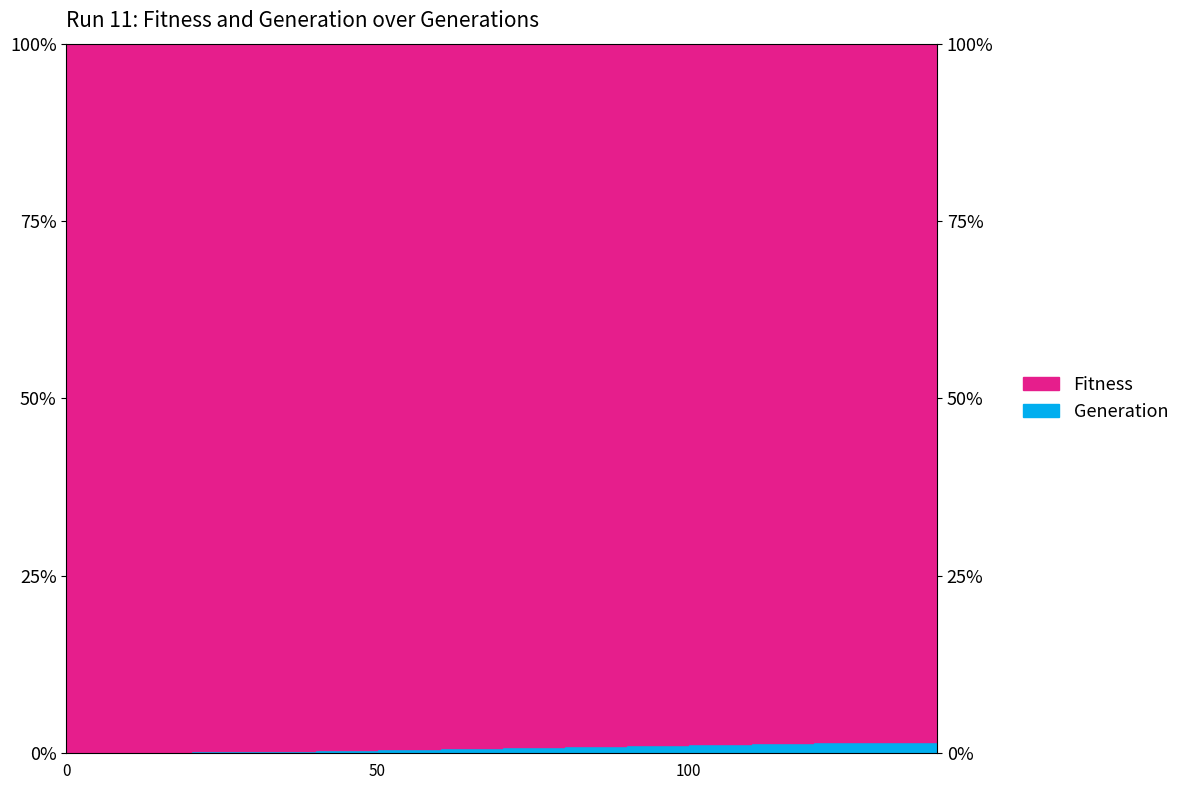

Rank the categories by value from lowest to highest.

0, 10, 20, 30, 40, 50, 60, 70, 80, 90, 100, 110, 120, 130, 140